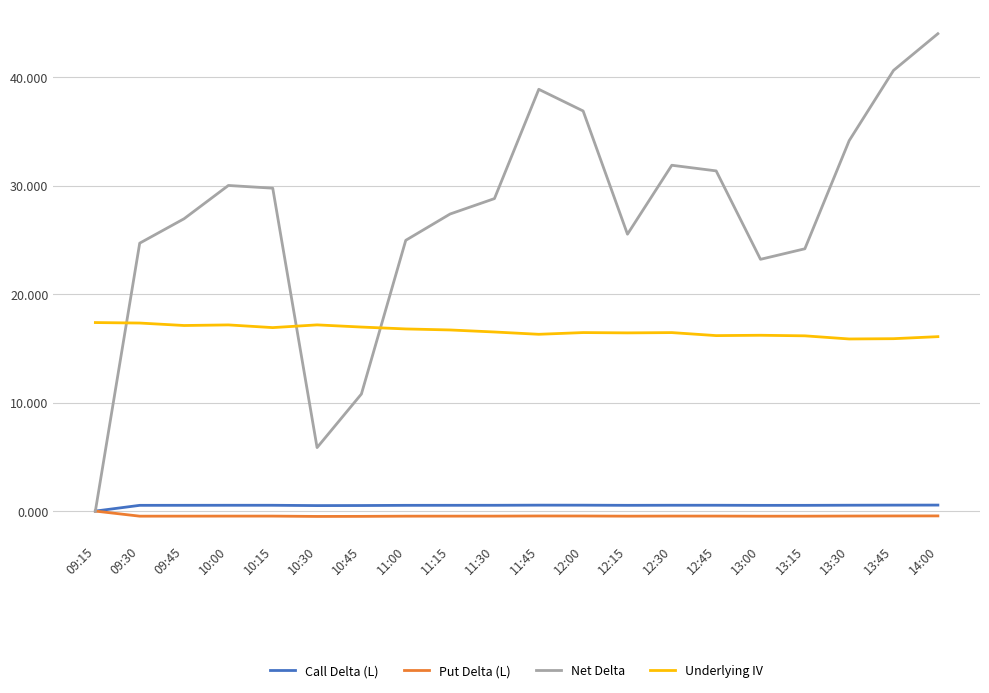

Between 11:30 and 11:45, which series saw the biggest shift?

Net Delta